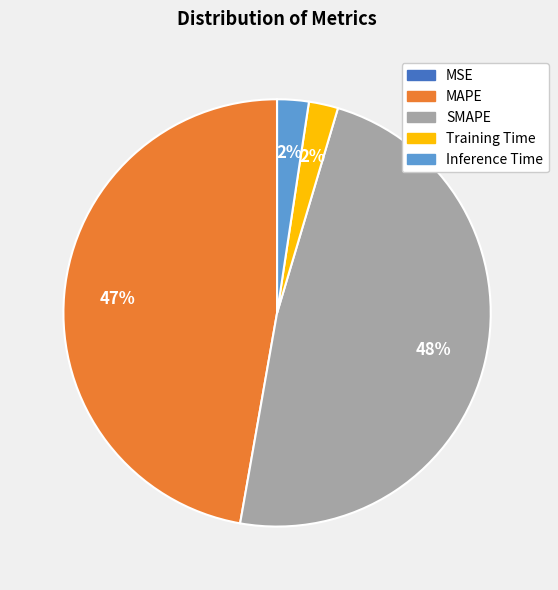

To the nearest percent, what is the difference between the largest and smallest slice percentages?

48%